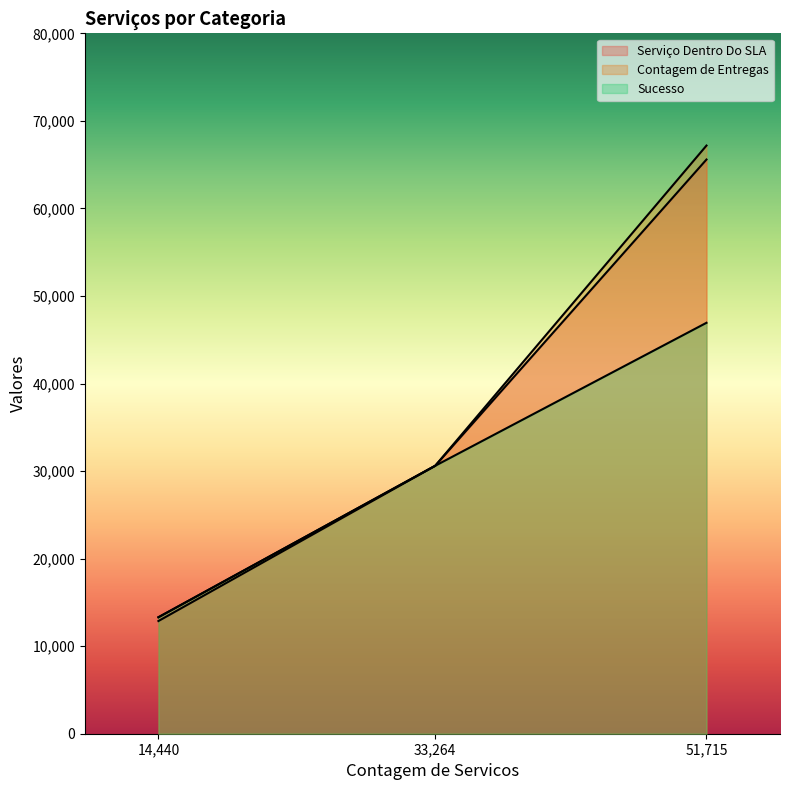

What is the difference between the second highest and minimum values in the Serviço Dentro Do SLA series?

17734